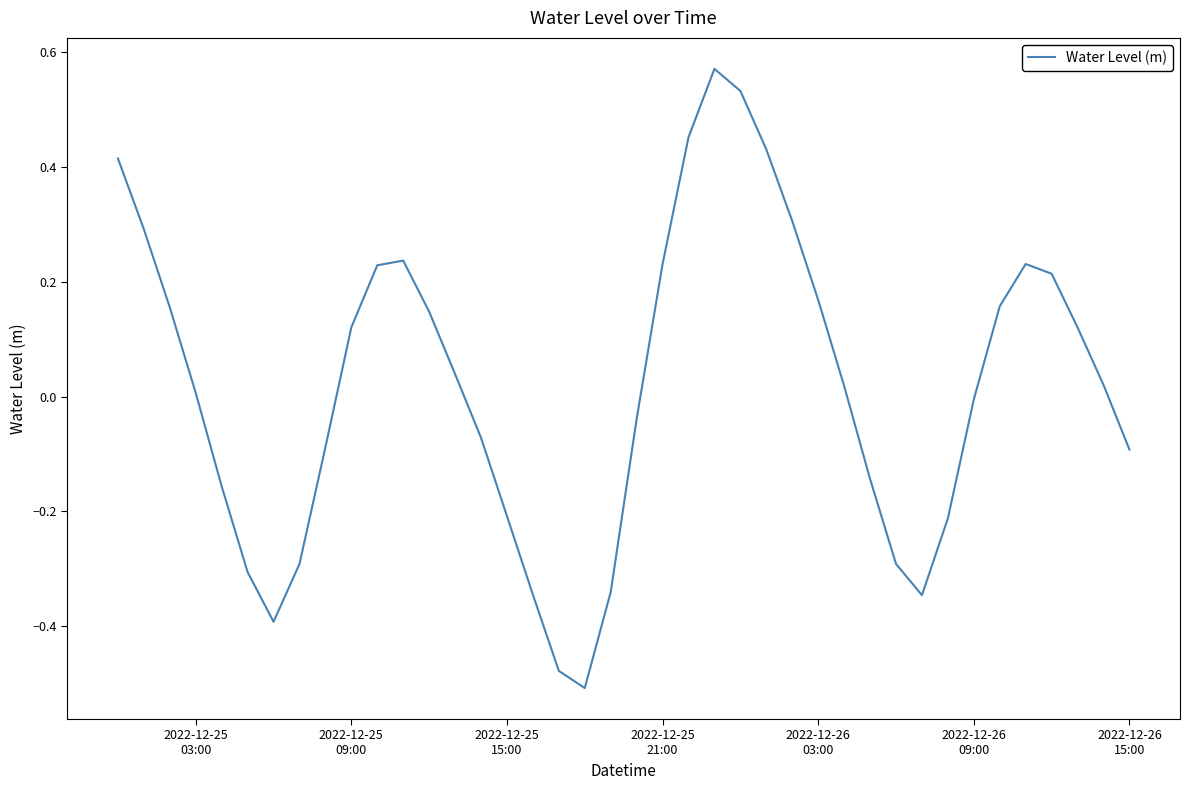

What is the difference between the maximum and minimum values?

1.1